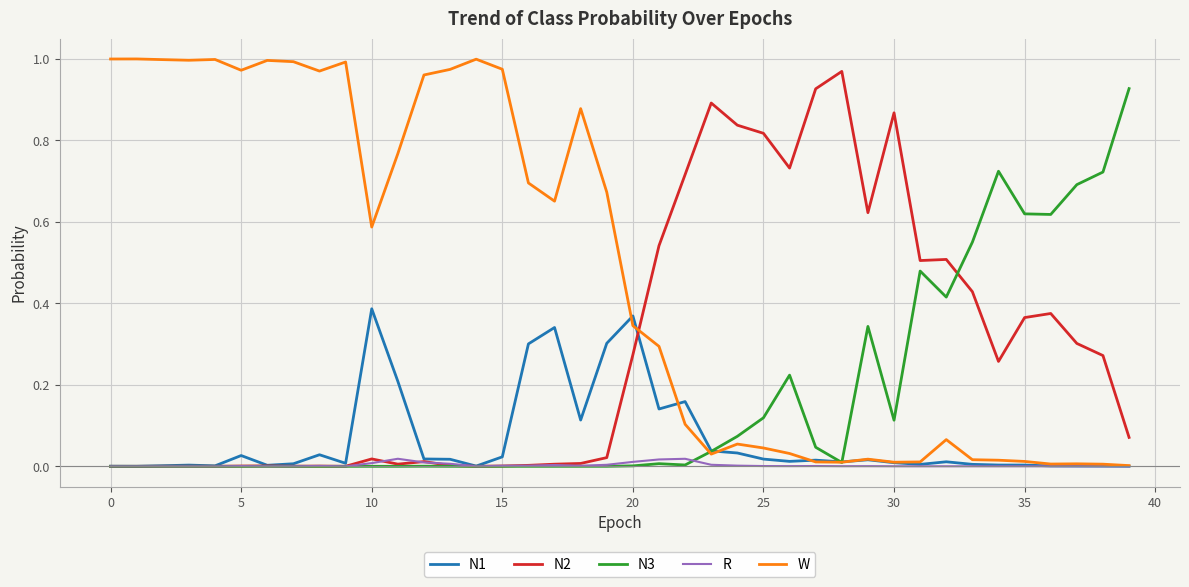

Which series has the largest total across all categories?

W